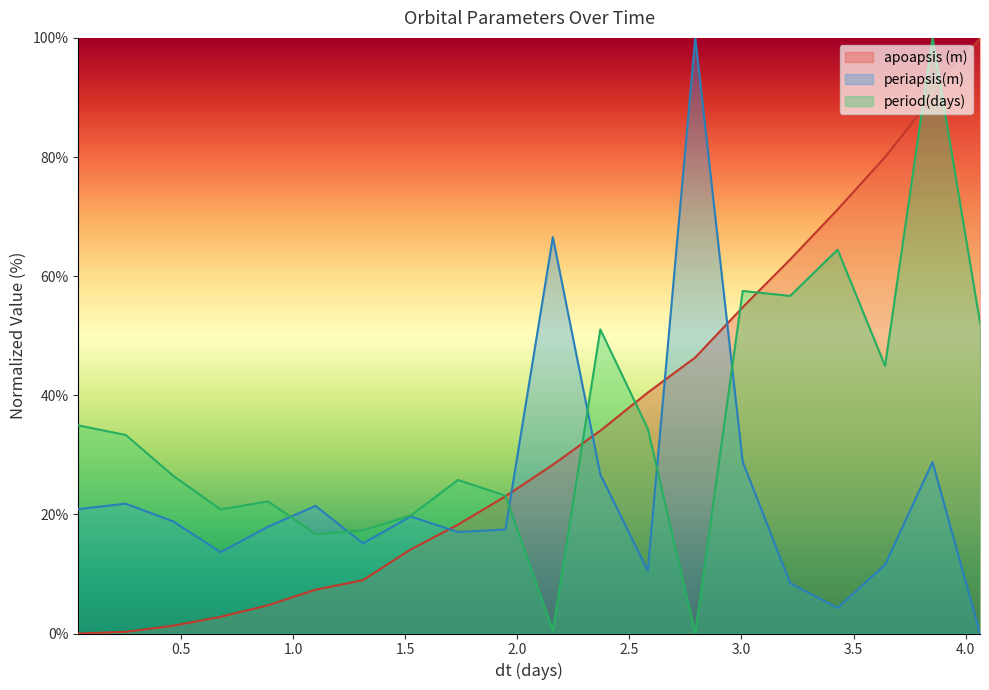

What is the total value across all series at 3.00547138047138?

141.1